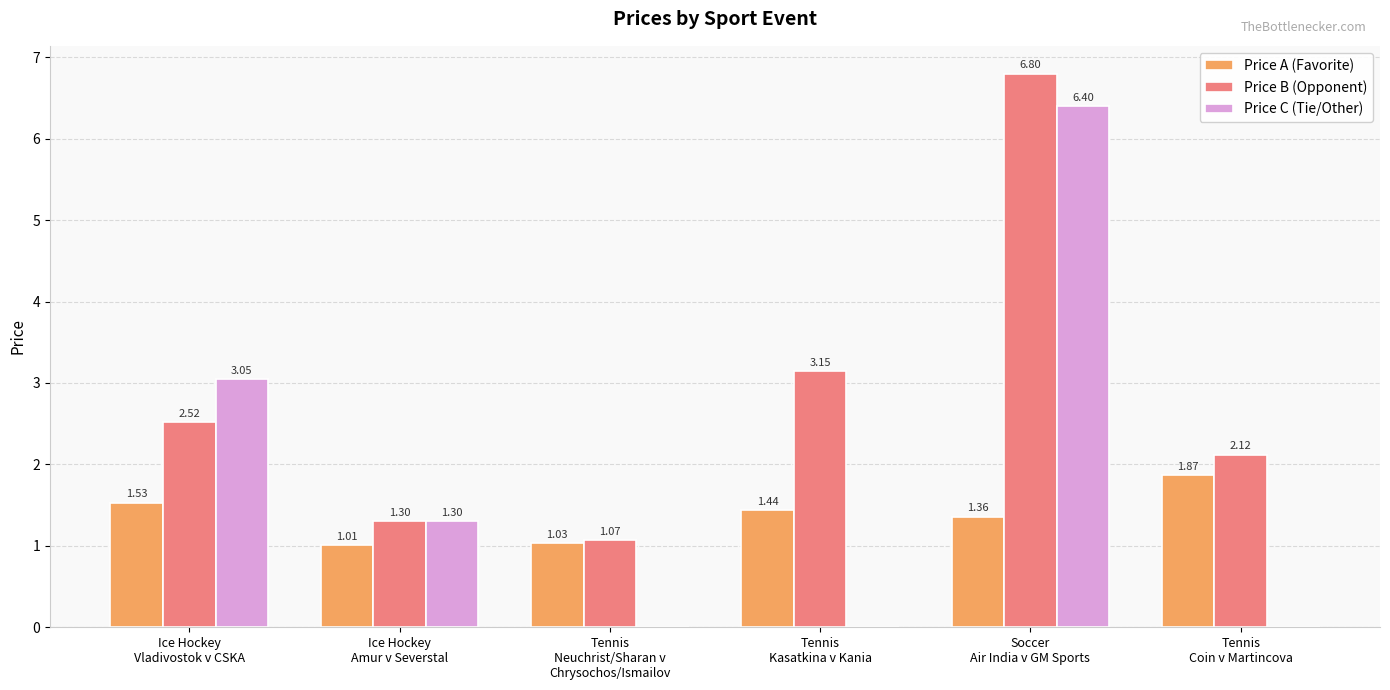

The Price A (Favorite) series shows 2.2 at Ice Hockey
Vladivostok v CSKA. True or false?

False